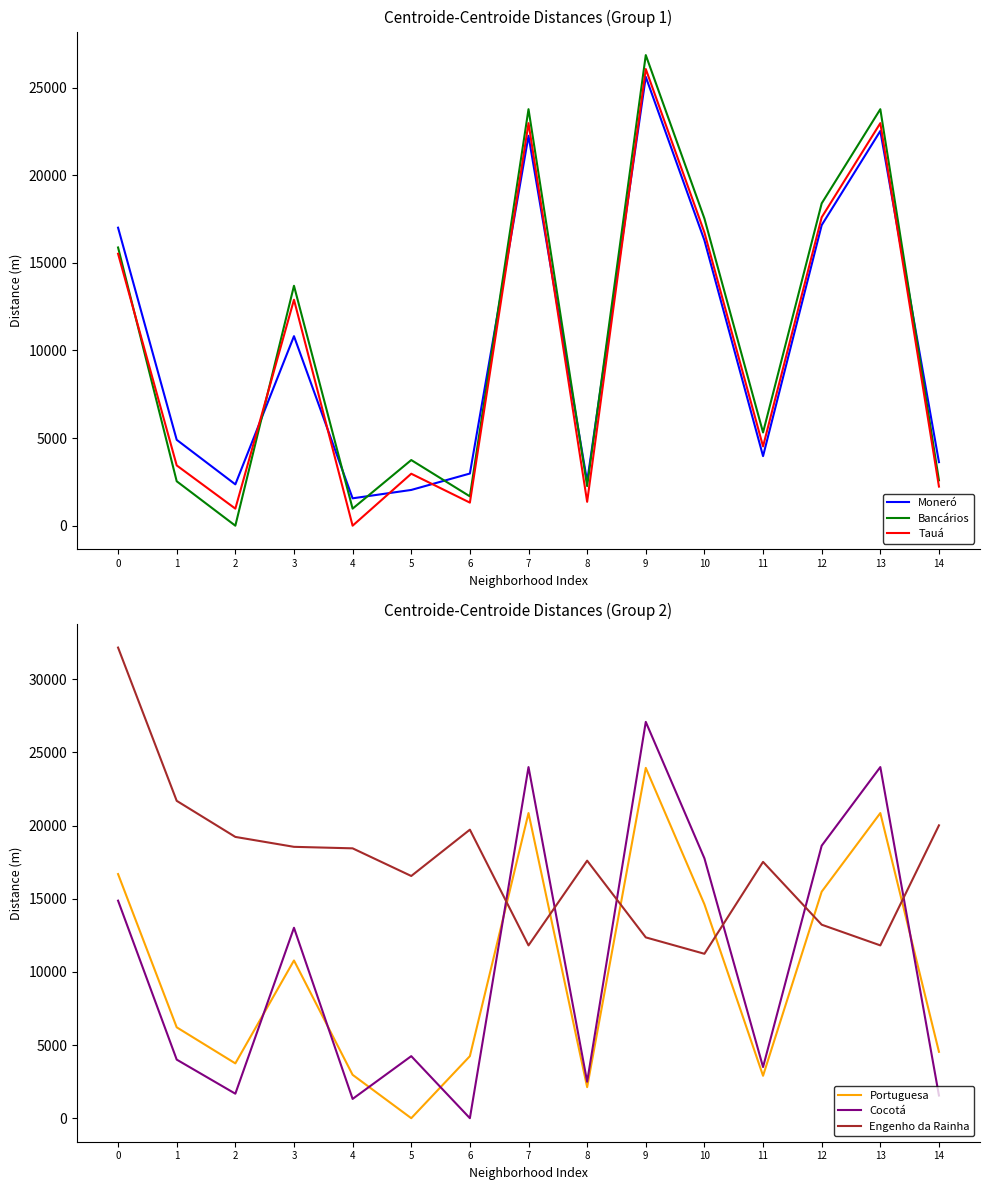

What is the difference between the second highest and second lowest values in the Moneró series?

20484